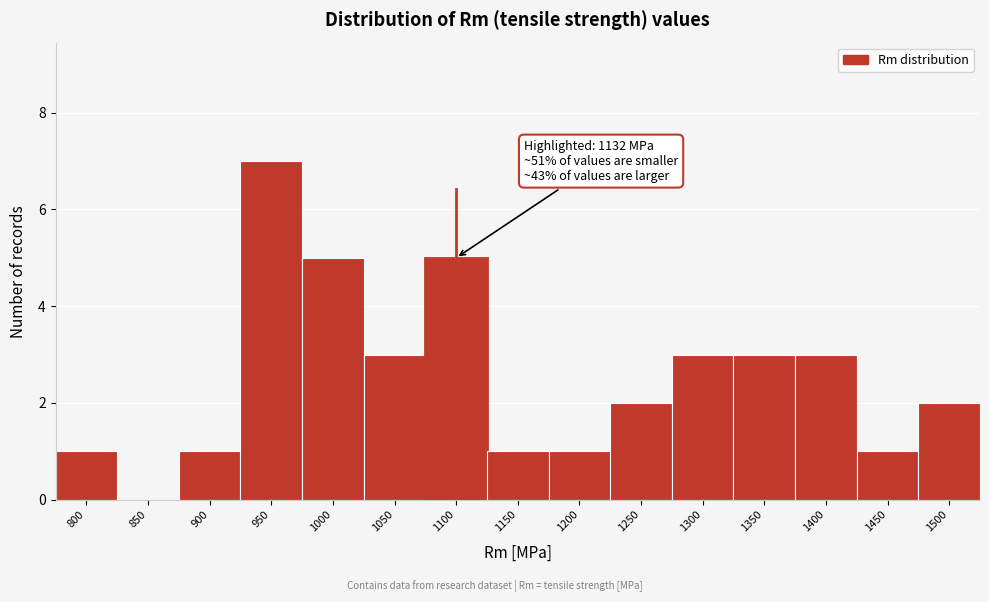

Reading left to right, extract all data points from this chart.

800=1	850=0	900=1	950=7	1000=5	1050=3	1100=5	1150=1	1200=1	1250=2	1300=3	1350=3	1400=3	1450=1	1500=2